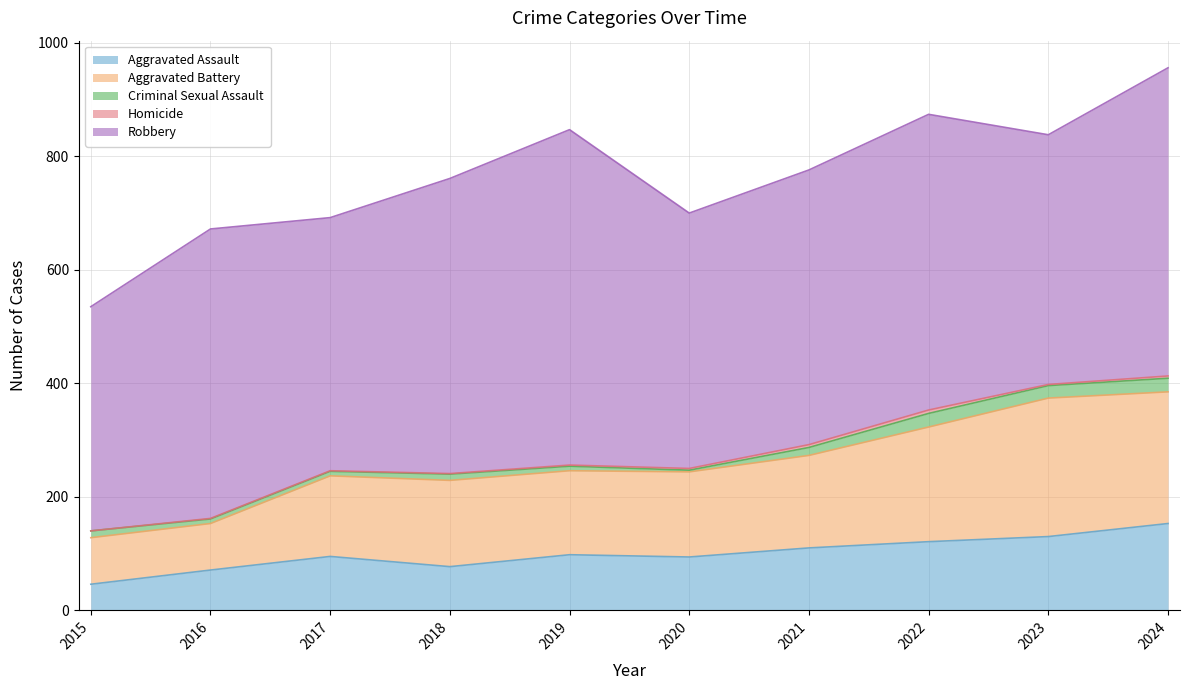

Reading left to right, extract all data points from this chart.

Aggravated Assault: 46	71	95	77	98	94	110	121	130	153
Aggravated Battery: 82	82	142	152	148	150	163	202	244	232
Criminal Sexual Assault: 12	8	8	11	8	3	14	24	22	24
Homicide: 0	1	1	1	2	3	5	6	2	4
Robbery: 395	510	446	520	591	450	484	521	440	543